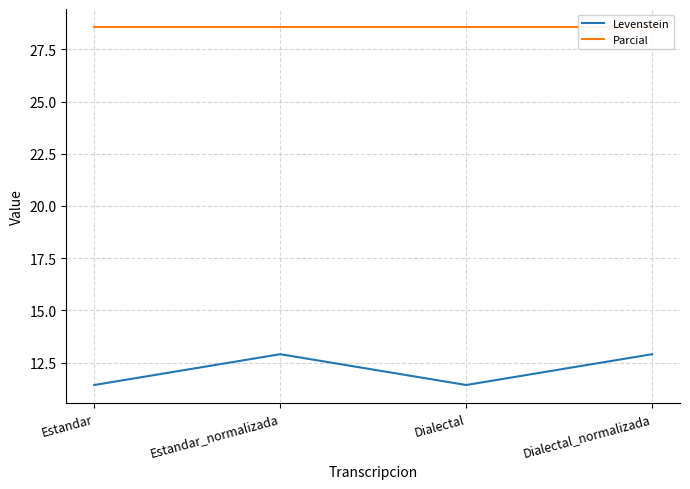

Reading right to left, transcribe all the data shown in this chart.

Levenstein: 12.9	11.4	12.9	11.4
Parcial: 28.6	28.6	28.6	28.6